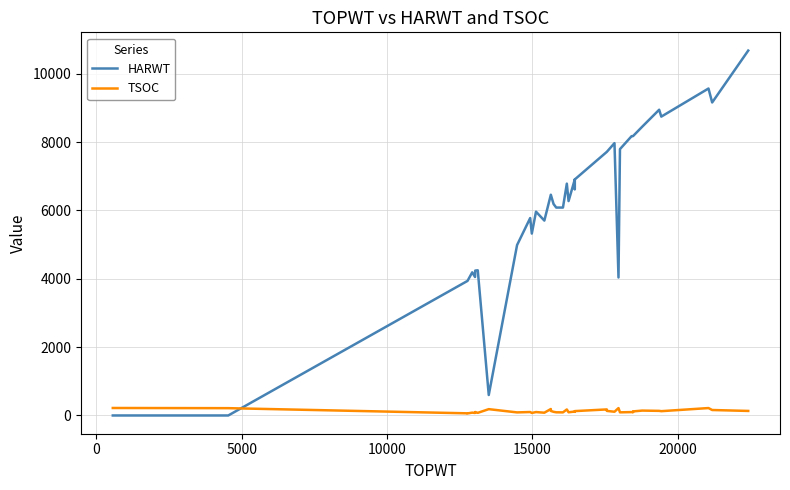

List the series in order of their peak value, highest first.

HARWT, TSOC